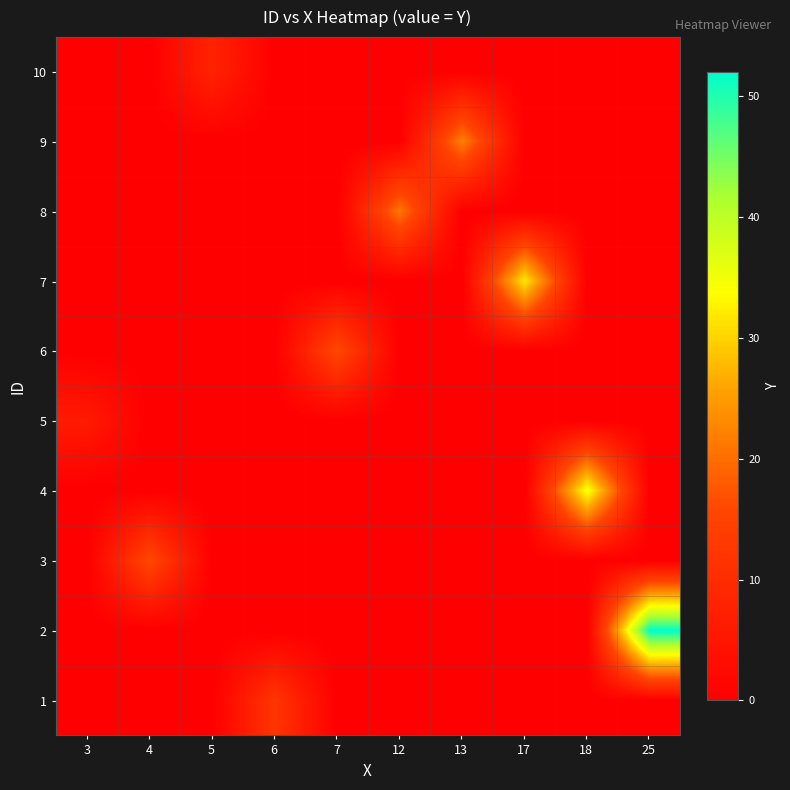

Between 6 and 5, which is larger?

6